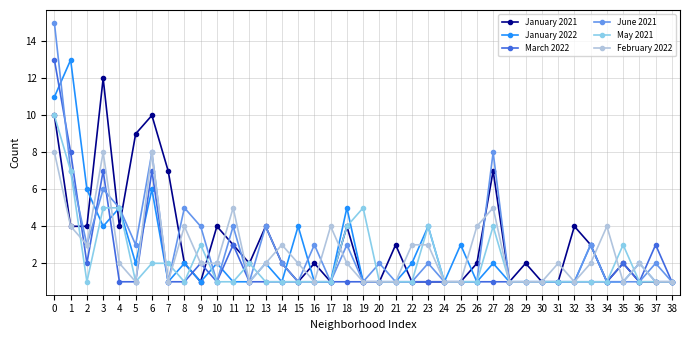

Is it true that March 2022 equals 1 at 18?

True